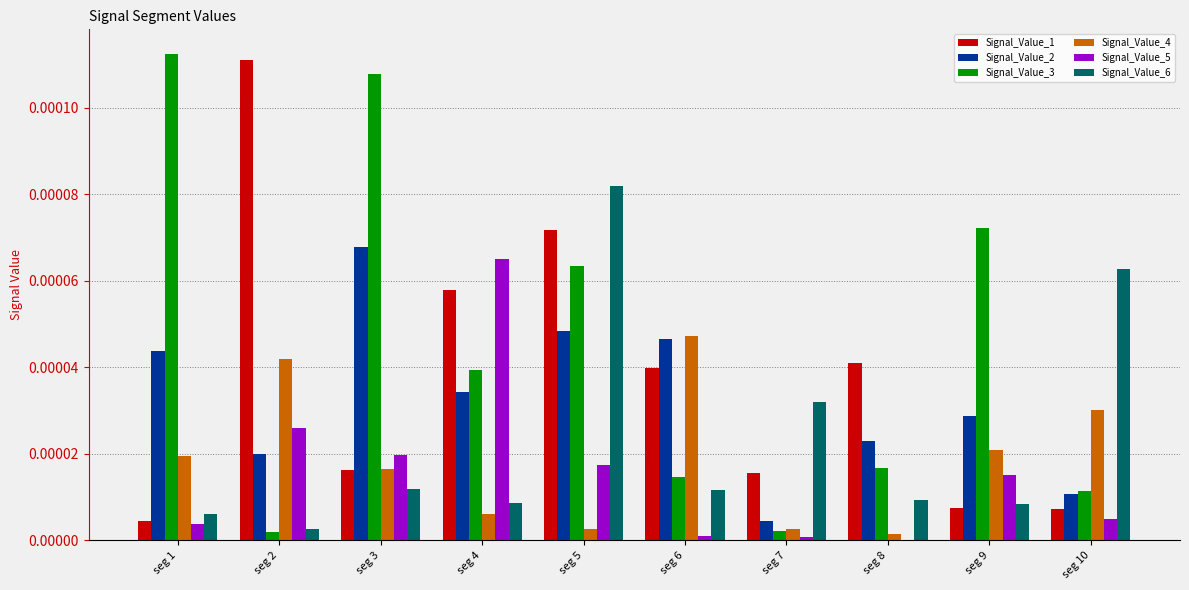

Is it true that Signal_Value_5 equals 0.0 at seg 8?

True